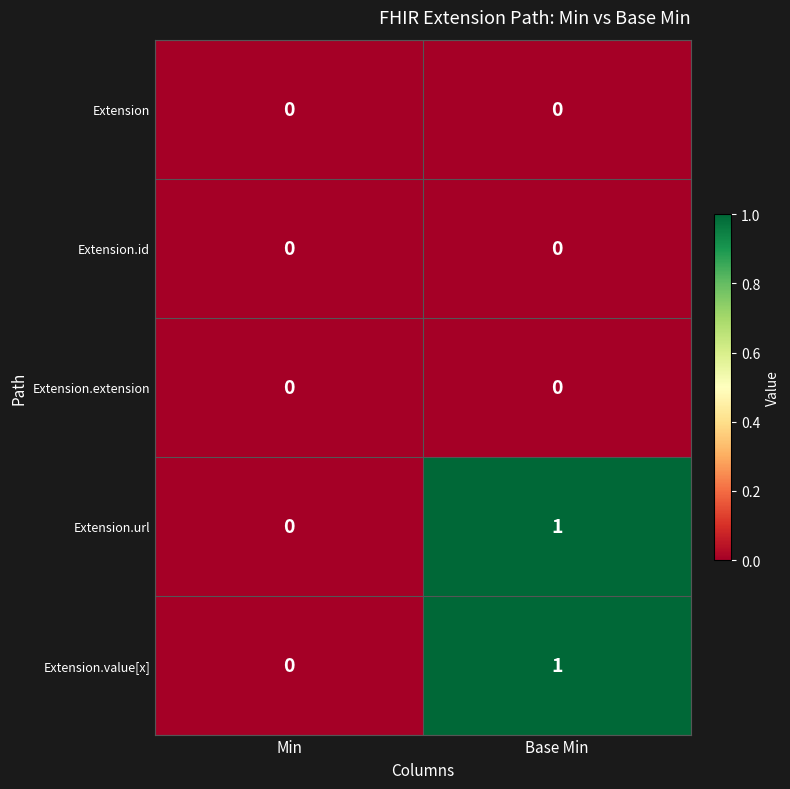

True or false: Extension.id has a value of 0 at Base Min.

True